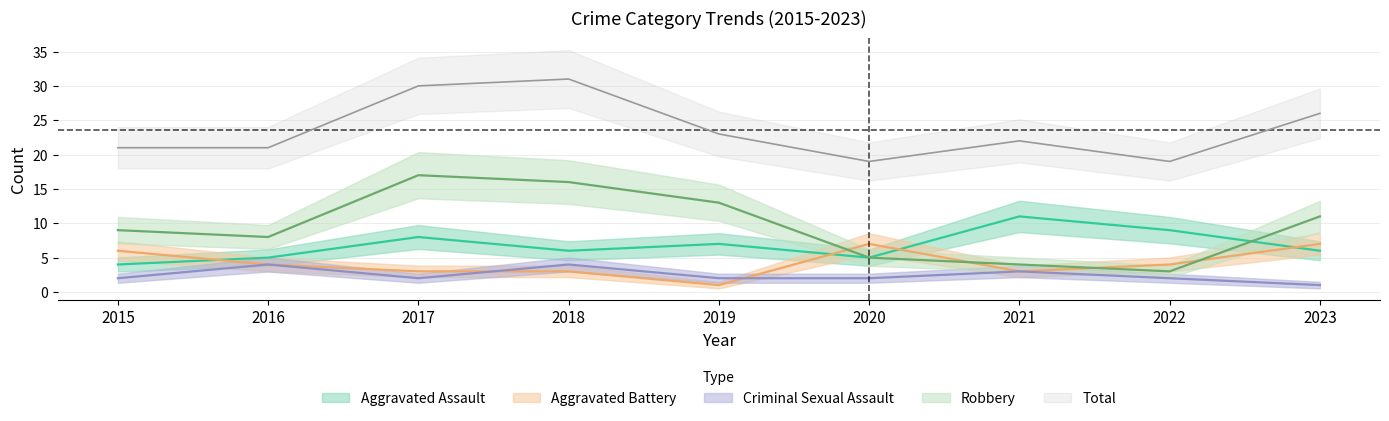

Reading left to right, what are all the values shown in this chart?

Aggravated Assault: 2015=4	2016=5	2017=8	2018=6	2019=7	2020=5	2021=11	2022=9	2023=6
Aggravated Battery: 2015=6	2016=4	2017=3	2018=3	2019=1	2020=7	2021=3	2022=4	2023=7
Criminal Sexual Assault: 2015=2	2016=4	2017=2	2018=4	2019=2	2020=2	2021=3	2022=2	2023=1
Robbery: 2015=9	2016=8	2017=17	2018=16	2019=13	2020=5	2021=4	2022=3	2023=11
Total: 2015=21	2016=21	2017=30	2018=31	2019=23	2020=19	2021=22	2022=19	2023=26